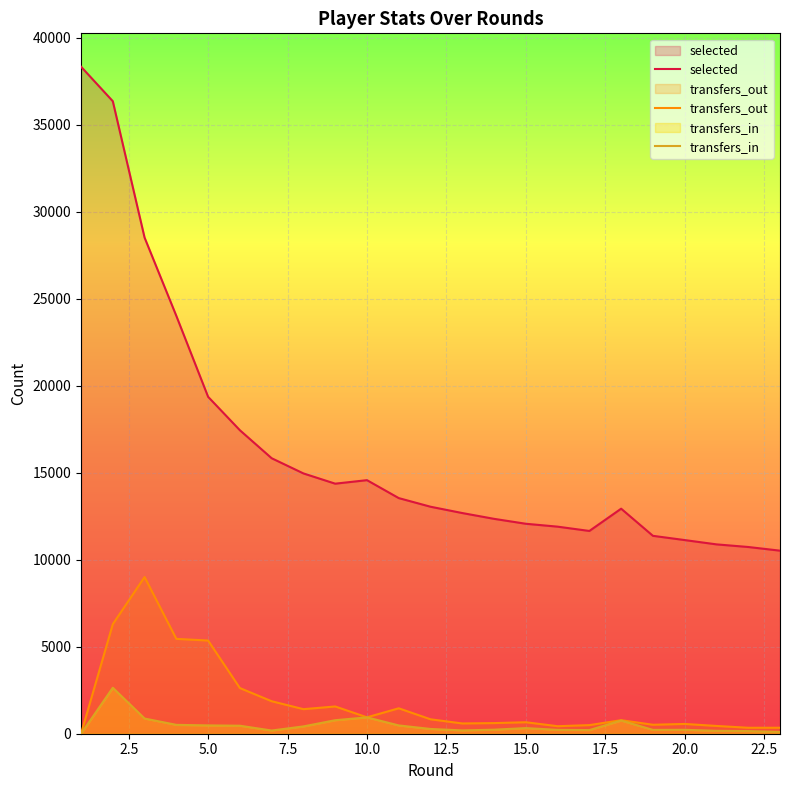

Which series has the widest spread of values?

selected